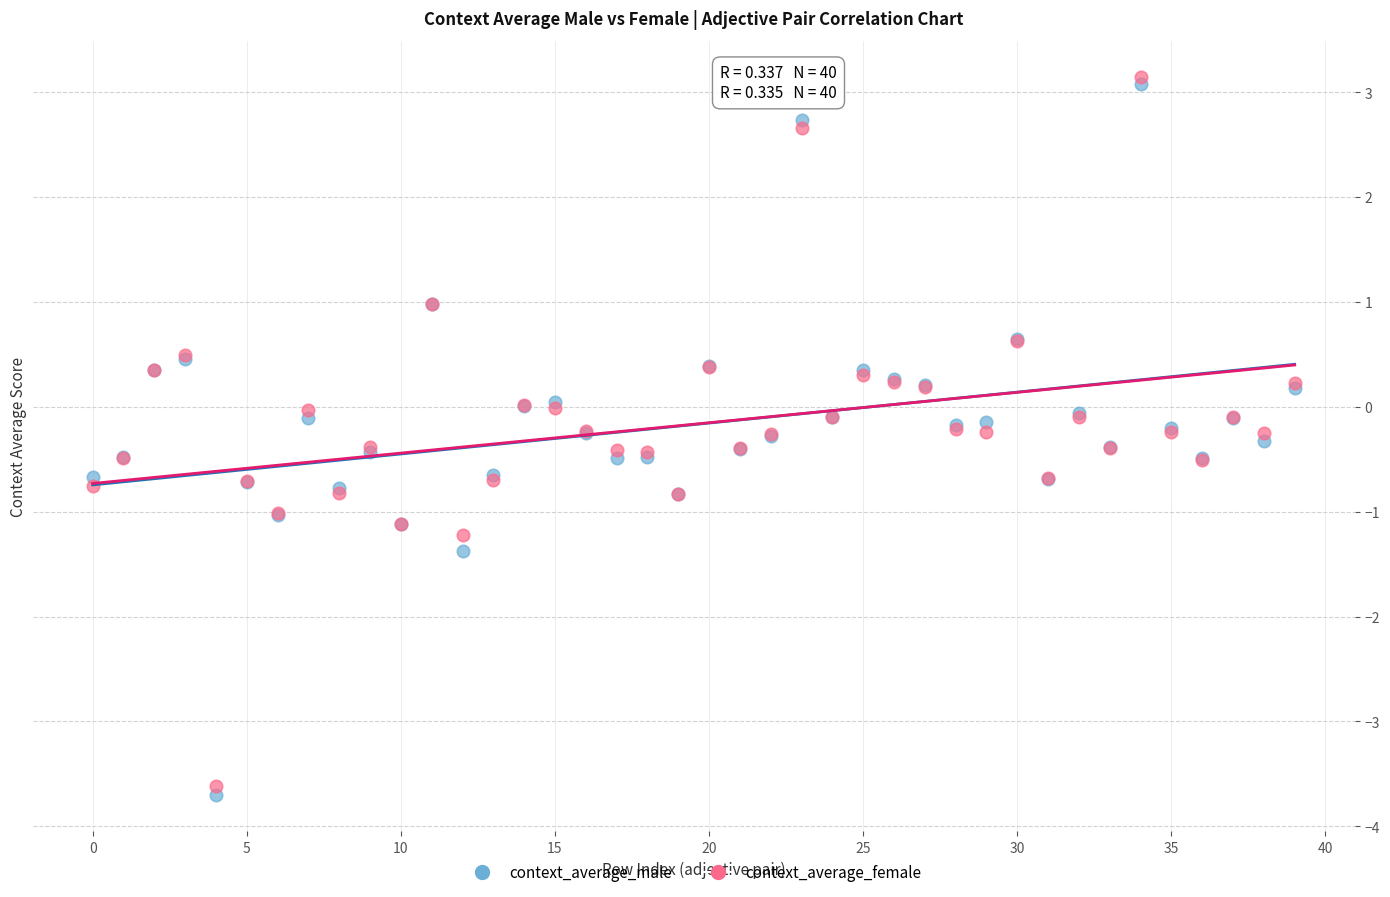

Which series contains the highest Y value?

context_average_female